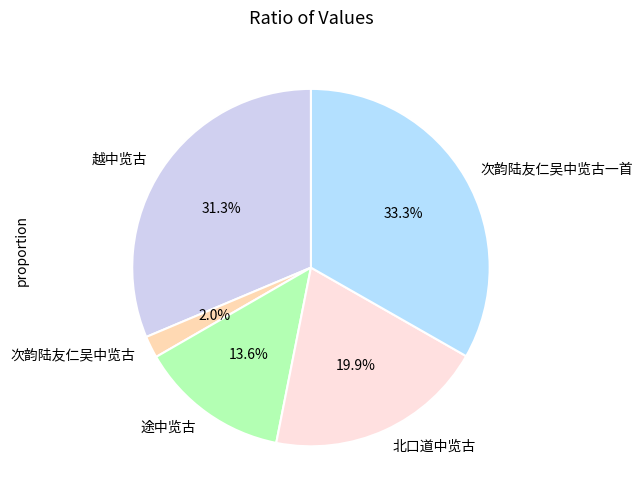

Is there a majority slice in this chart?

No